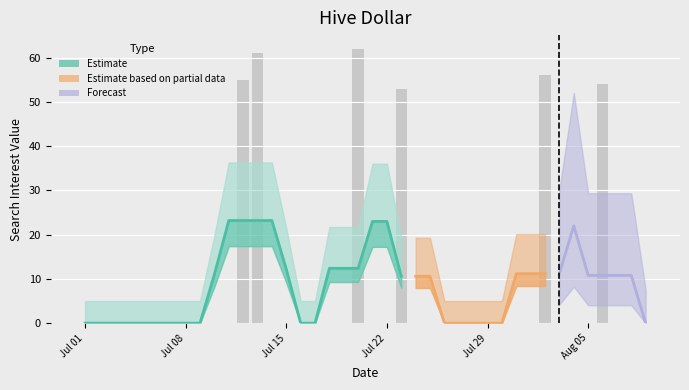

Rank the categories by value from lowest to highest.

2019/07/01, 2019/07/02, 2019/07/03, 2019/07/04, 2019/07/05, 2019/07/06, 2019/07/07, 2019/07/08, 2019/07/09, 2019/07/10, 2019/07/11, 2019/07/14, 2019/07/15, 2019/07/16, 2019/07/17, 2019/07/18, 2019/07/19, 2019/07/21, 2019/07/22, 2019/07/24, 2019/07/25, 2019/07/26, 2019/07/27, 2019/07/28, 2019/07/29, 2019/07/30, 2019/07/31, 2019/08/01, 2019/08/03, 2019/08/04, 2019/08/05, 2019/08/07, 2019/08/08, 2019/08/09, 2019/07/23, 2019/08/06, 2019/07/12, 2019/08/02, 2019/07/13, 2019/07/20